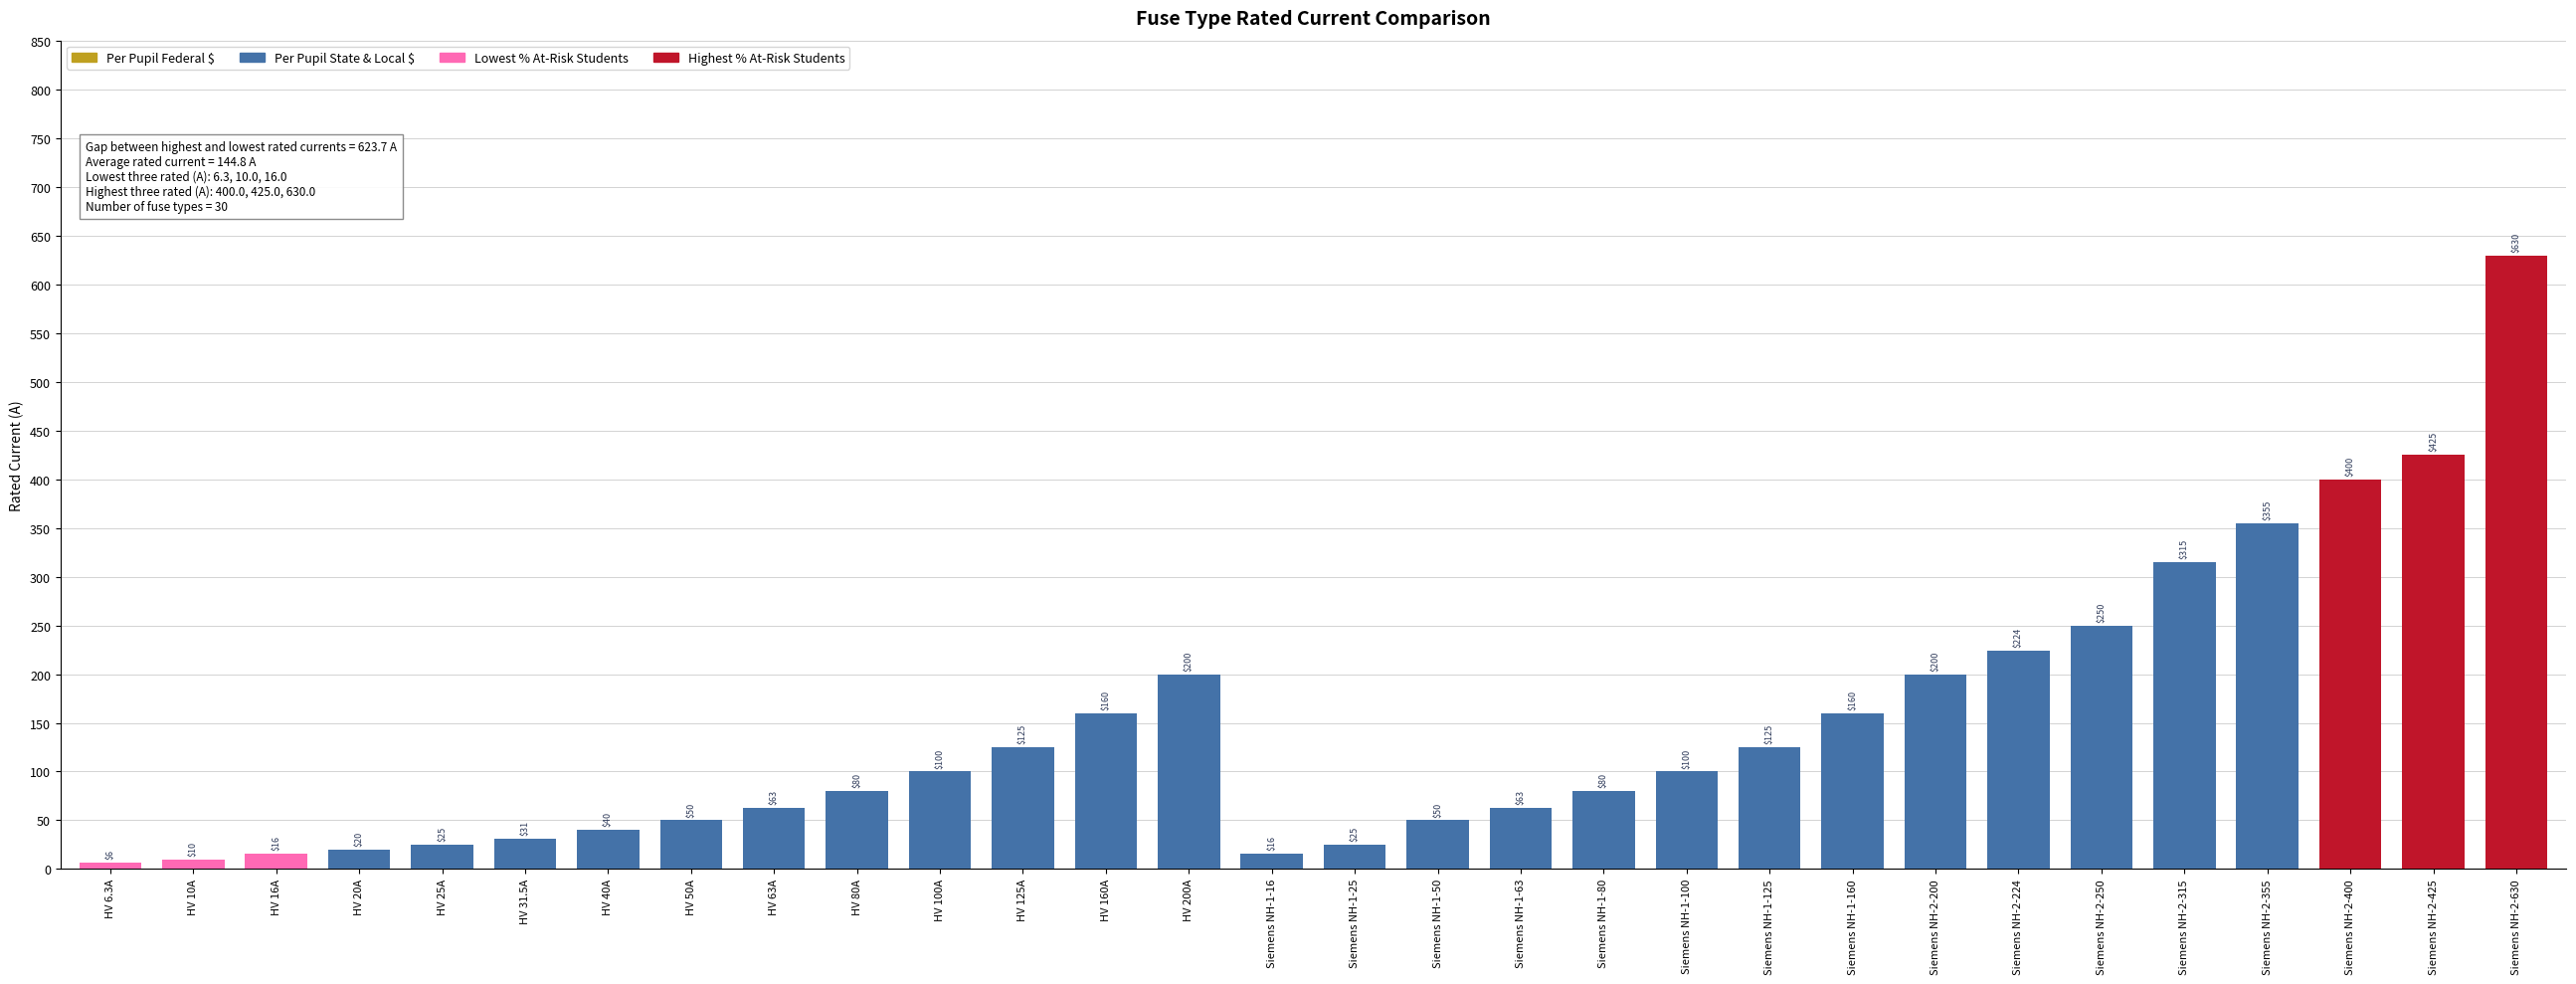

Between HV 100A and Siemens NH-2-355, which is larger?

Siemens NH-2-355